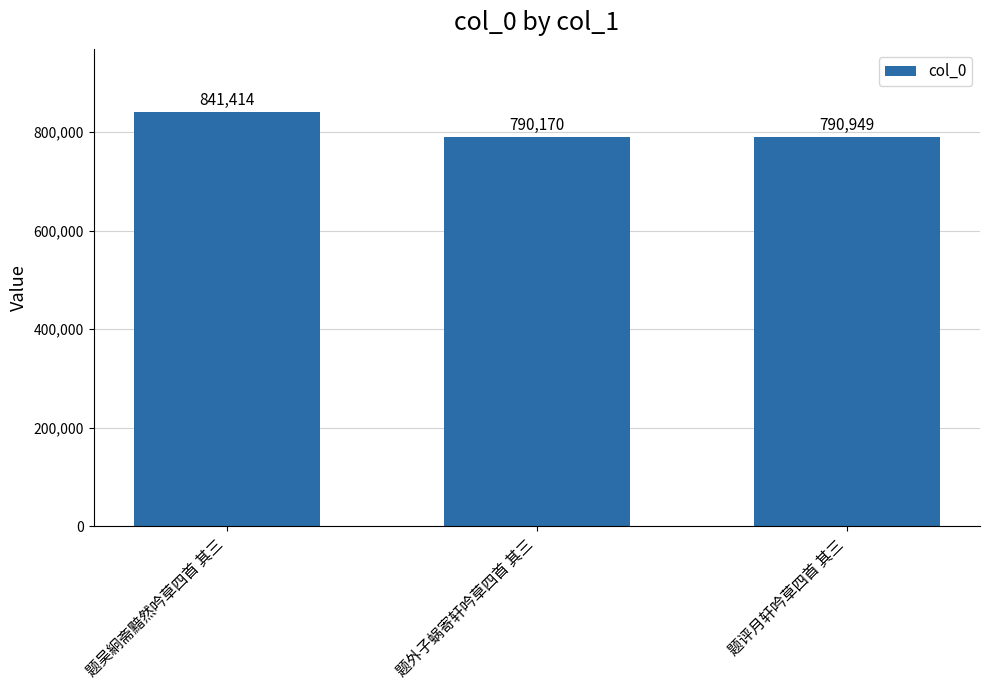

How many data points does each series have?

3